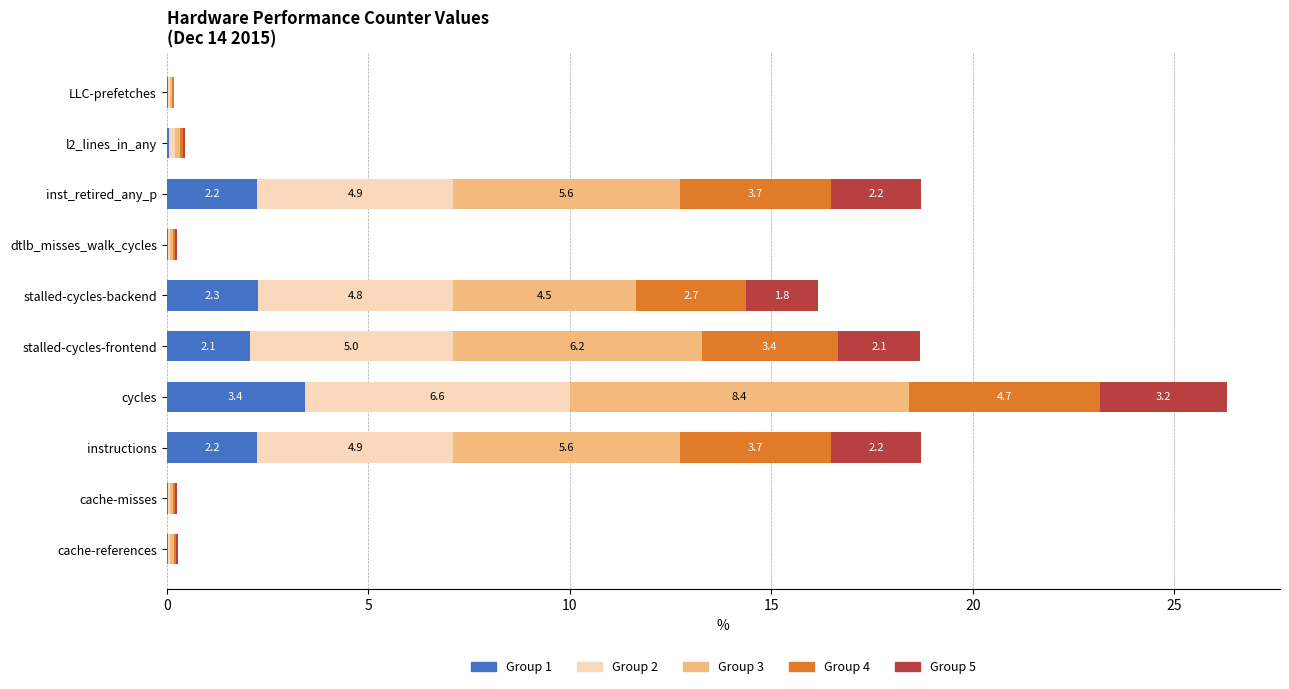

At which category is the sum across all series the highest?

cycles